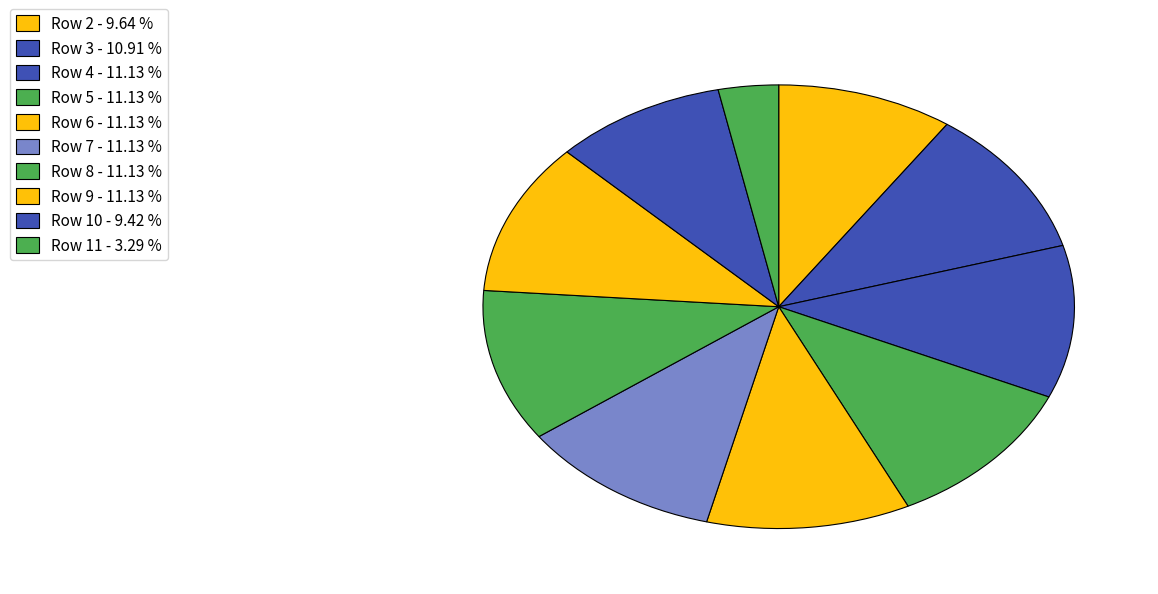

True or false: Row 2 accounts for 1% of the total.

False